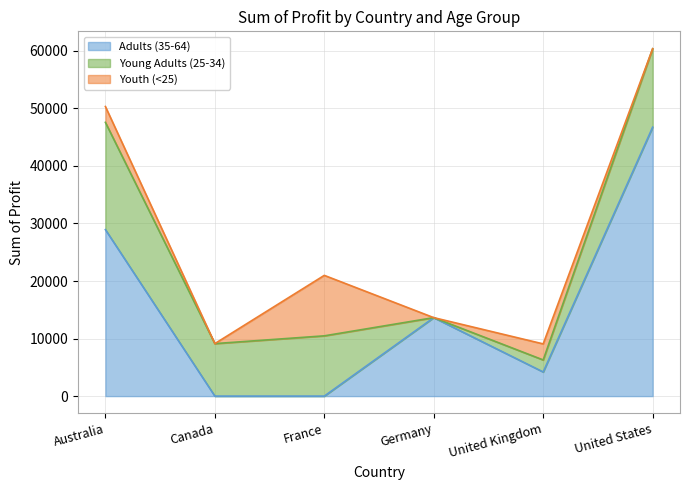

Which series has the widest spread of values?

Adults (35-64)